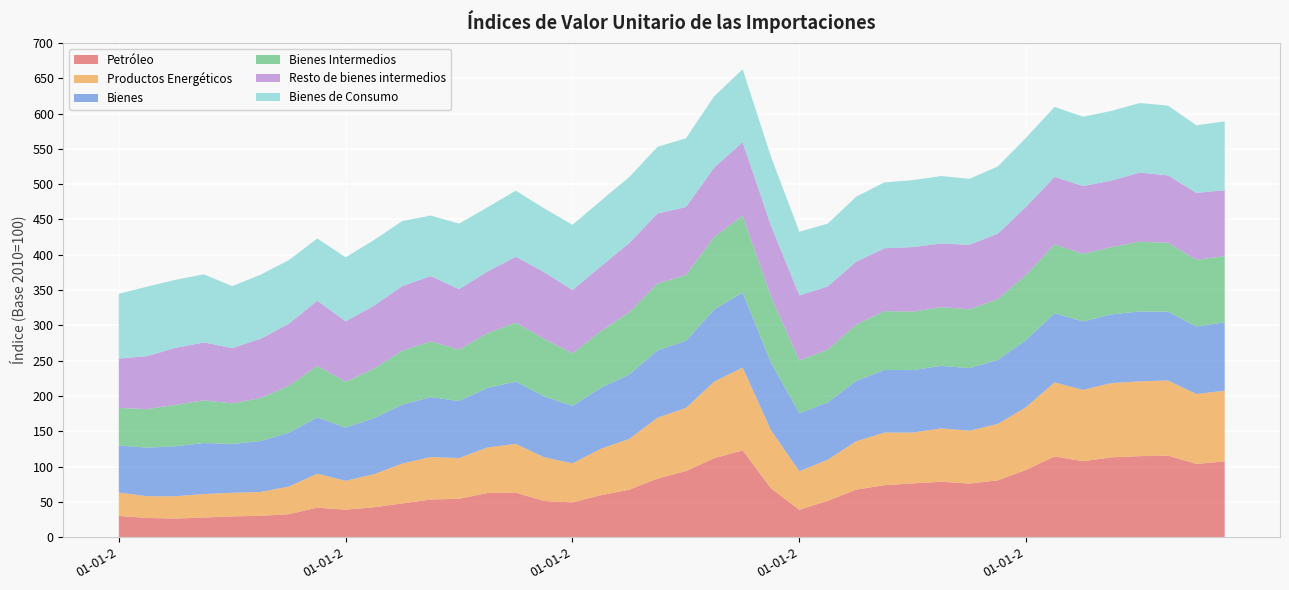

Reading left to right, extract all data points from this chart.

Petróleo: 30.0	27.2	26.3	27.8	29.4	30.2	32.5	41.8	38.9	42.3	47.8	53.3	54.4	62.5	63.0	51.2	49.2	59.4	67.1	83.0	93.6	111.9	123.0	69.1	38.7	51.4	67.2	73.6	76.1	78.5	75.9	80.5	95.3	114.3	107.6	113.0	114.7	115.4	103.7	107.2
Productos Energéticos: 33.2	30.8	31.6	33.3	33.4	33.8	39.2	48.1	40.9	46.9	56.5	60.2	57.6	64.5	69.1	62.0	55.3	65.9	72.0	86.2	89.4	108.5	117.2	82.5	54.6	58.3	68.5	74.6	72.0	75.6	74.9	79.9	89.0	104.9	101.0	105.2	106.0	106.5	99.1	100.2
Bienes: 66.6	68.8	70.8	72.2	69.2	72.2	76.2	79.7	75.4	79.3	83.3	84.9	80.8	84.3	88.3	86.2	81.5	86.2	91.3	95.3	95.0	102.1	106.3	95.5	82.2	81.1	85.4	88.7	88.5	88.5	88.6	90.7	94.9	98.0	97.0	97.3	98.9	97.5	95.6	96.9
Bienes Intermedios: 53.2	54.6	58.7	60.5	57.5	60.8	66.5	73.2	65.0	70.2	76.6	78.8	72.9	77.5	83.6	81.4	74.2	80.3	88.0	94.8	93.2	102.8	109.0	93.6	74.8	74.8	79.9	83.3	82.8	83.1	83.3	86.1	92.3	97.5	95.7	95.2	98.9	97.5	94.5	93.8
Resto de bienes intermedios: 70.0	75.0	80.7	82.0	78.3	84.0	88.0	92.1	85.5	89.1	91.4	92.6	85.5	87.4	93.1	94.6	89.7	91.7	98.2	99.2	96.4	98.4	104.0	100.4	92.1	89.5	89.0	89.0	91.5	90.2	91.4	92.7	96.7	95.6	96.1	94.3	97.9	95.5	94.8	93.3
Bienes de Consumo: 91.7	98.5	96.4	96.5	87.7	90.7	90.1	88.1	90.8	93.0	92.2	85.7	92.9	91.0	93.7	90.3	92.5	93.0	93.4	94.4	97.4	100.9	103.3	97.8	90.2	89.0	92.1	93.3	94.8	95.6	93.5	95.2	97.8	99.1	98.2	98.7	98.5	98.9	95.7	97.5